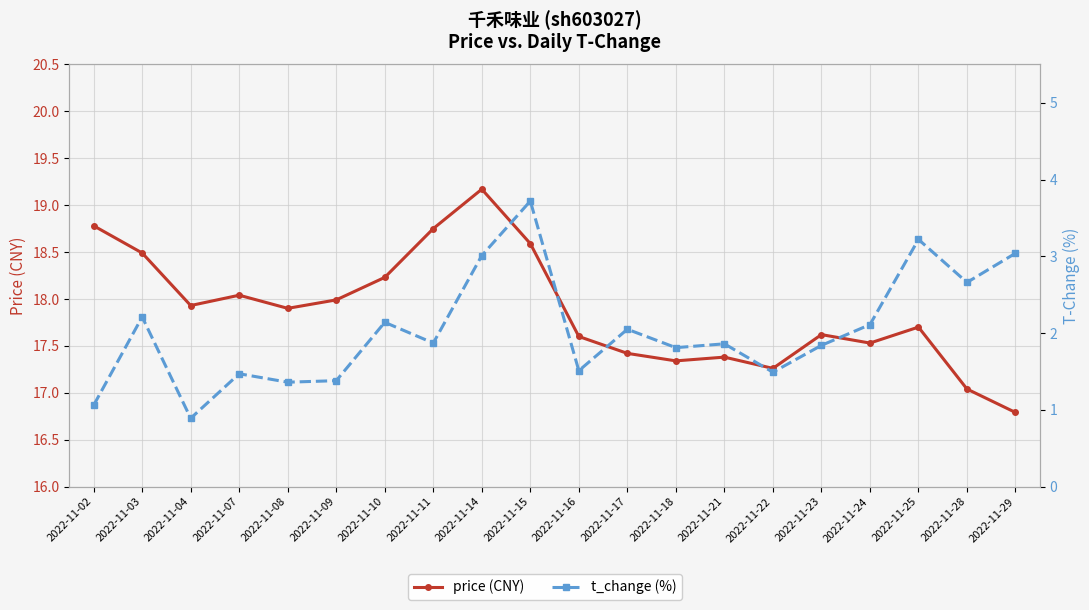

Reading right to left, transcribe all the data shown in this chart.

price (CNY): 16.8	17.0	17.7	17.5	17.6	17.3	17.4	17.3	17.4	17.6	18.6	19.2	18.8	18.2	18.0	17.9	18.0	17.9	18.5	18.8
t_change (%): 3.0	2.7	3.2	2.1	1.8	1.5	1.9	1.8	2.0	1.5	3.7	3.0	1.9	2.1	1.4	1.4	1.5	0.9	2.2	1.1